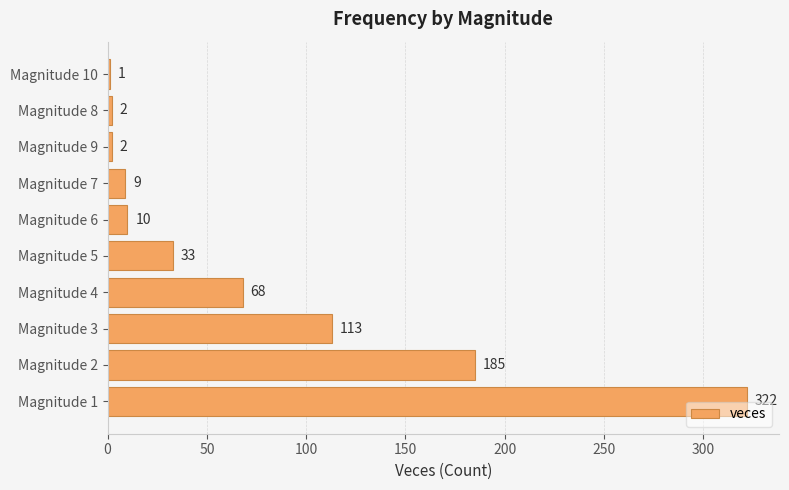

Are the bars grouped side by side (vs. stacked)?

No